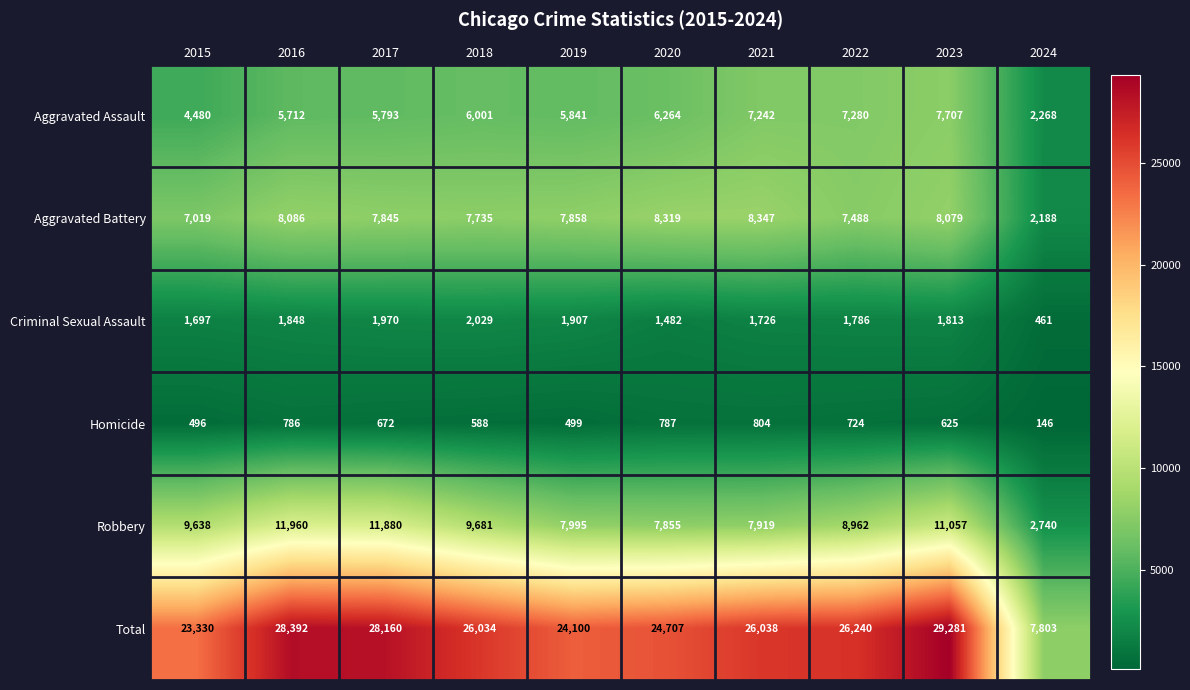

What is the difference between the maximum and minimum values in the Criminal Sexual Assault series?

1568